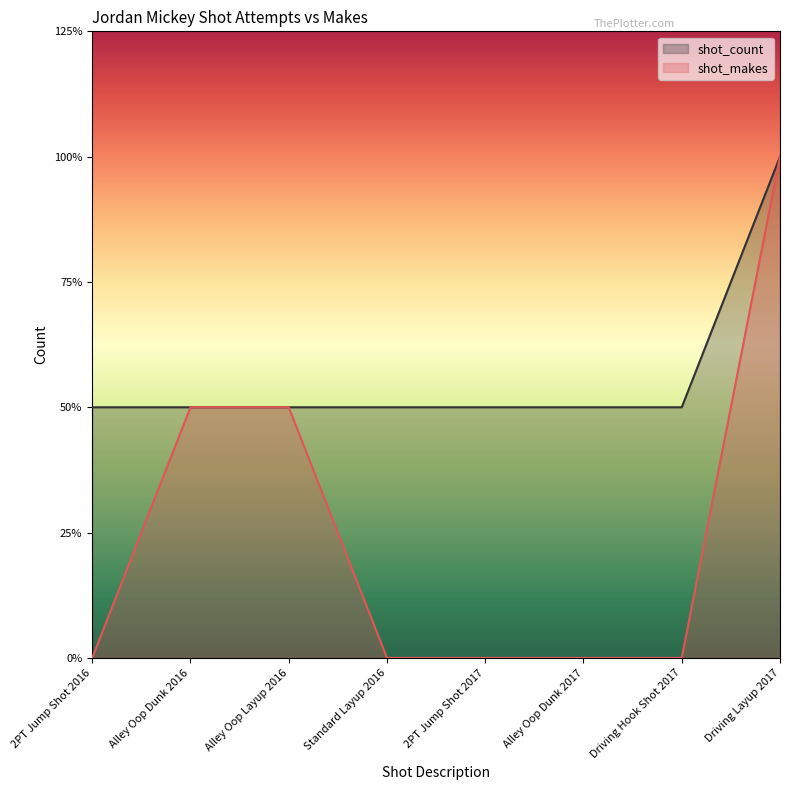

Which series has the widest spread of values?

shot_makes